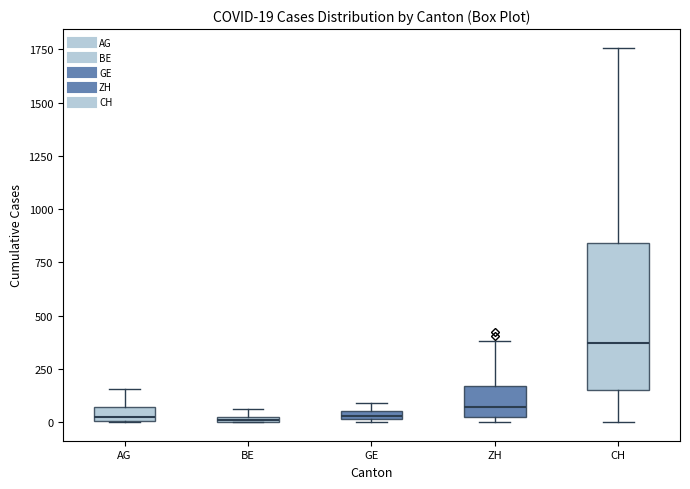

Which box is the tallest, from its lower edge to its upper edge?

CH